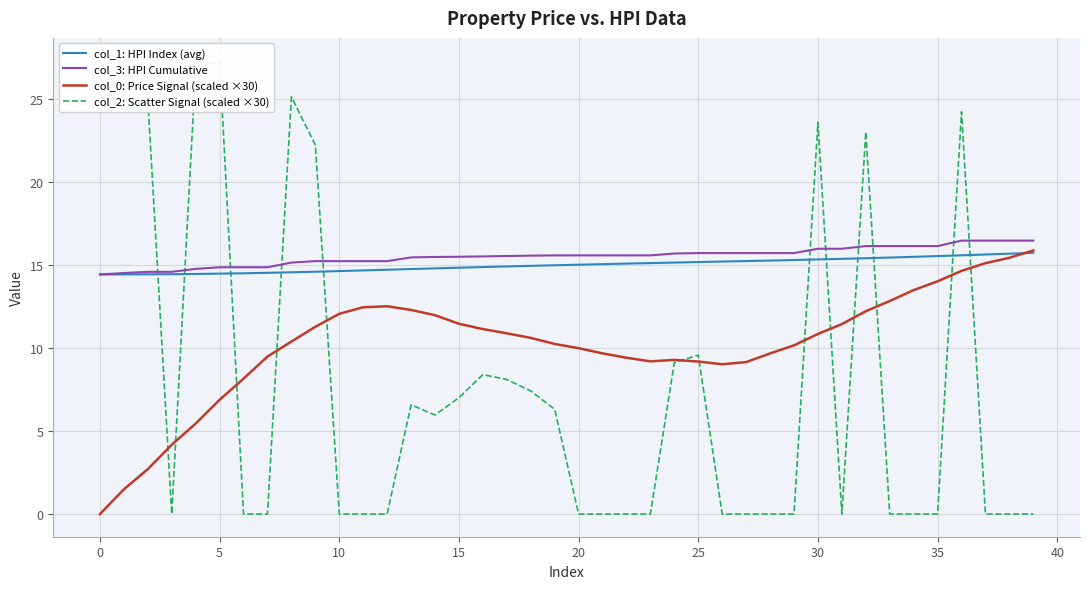

What is the sum of all col_0: Price Signal (scaled ×30) values?

406.6